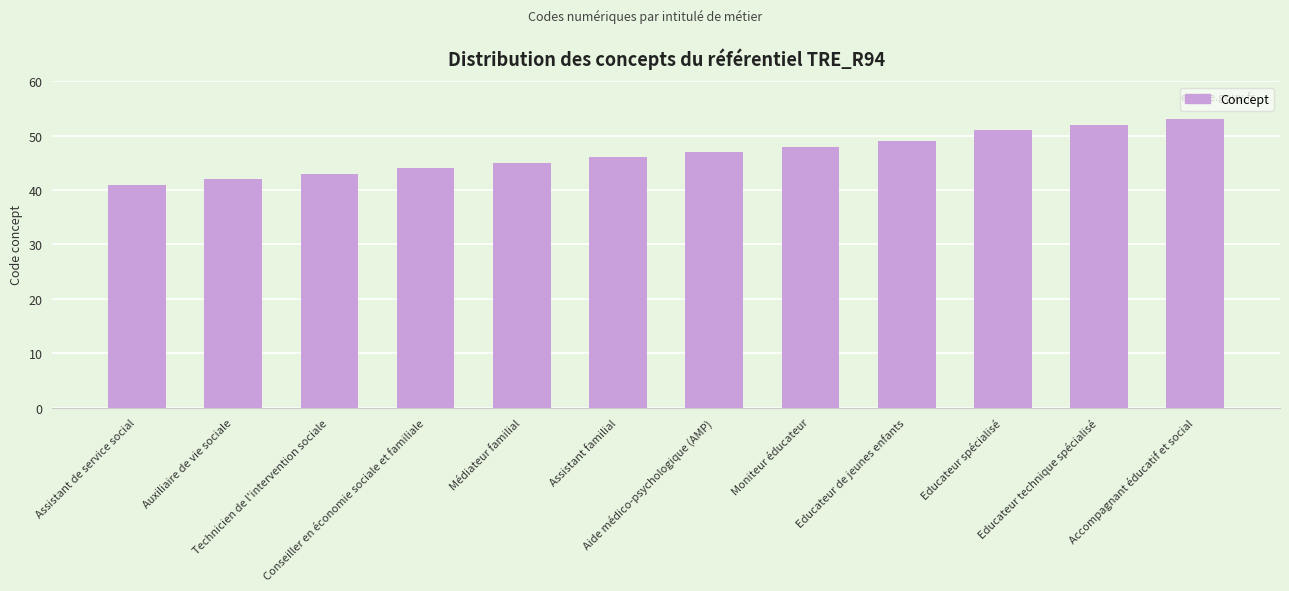

Reading left to right, transcribe all the data shown in this chart.

Assistant de service social=41	Auxiliaire de vie sociale=42	Technicien de l'intervention sociale=43	Conseiller en économie sociale et familiale=44	Médiateur familial=45	Assistant familial=46	Aide médico-psychologique (AMP)=47	Moniteur éducateur=48	Educateur de jeunes enfants=49	Educateur spécialisé=51	Educateur technique spécialisé=52	Accompagnant éducatif et social=53